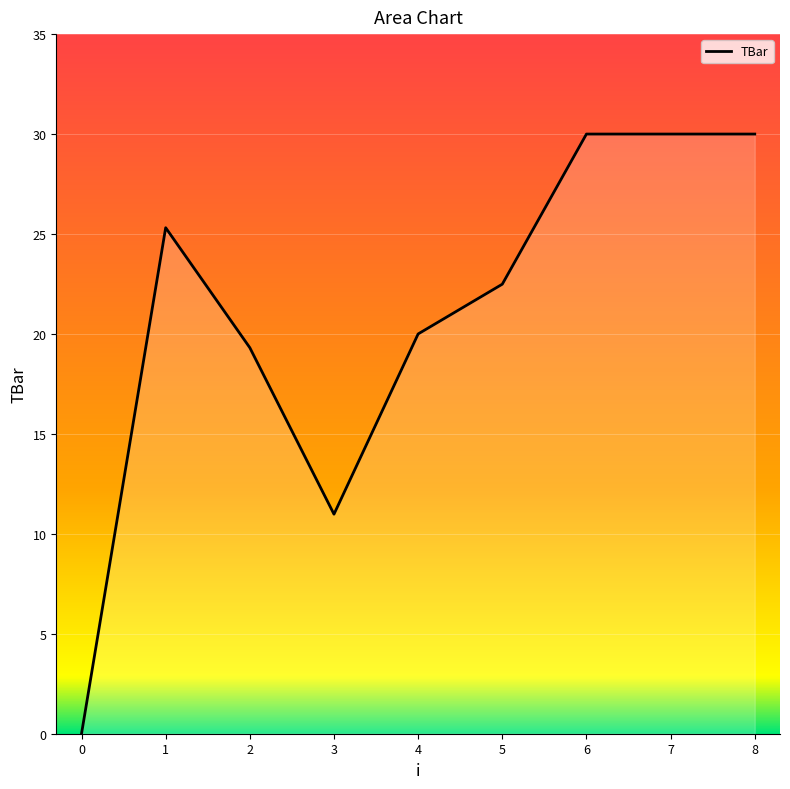

What is the difference between the values at 7 and 3?

19.0